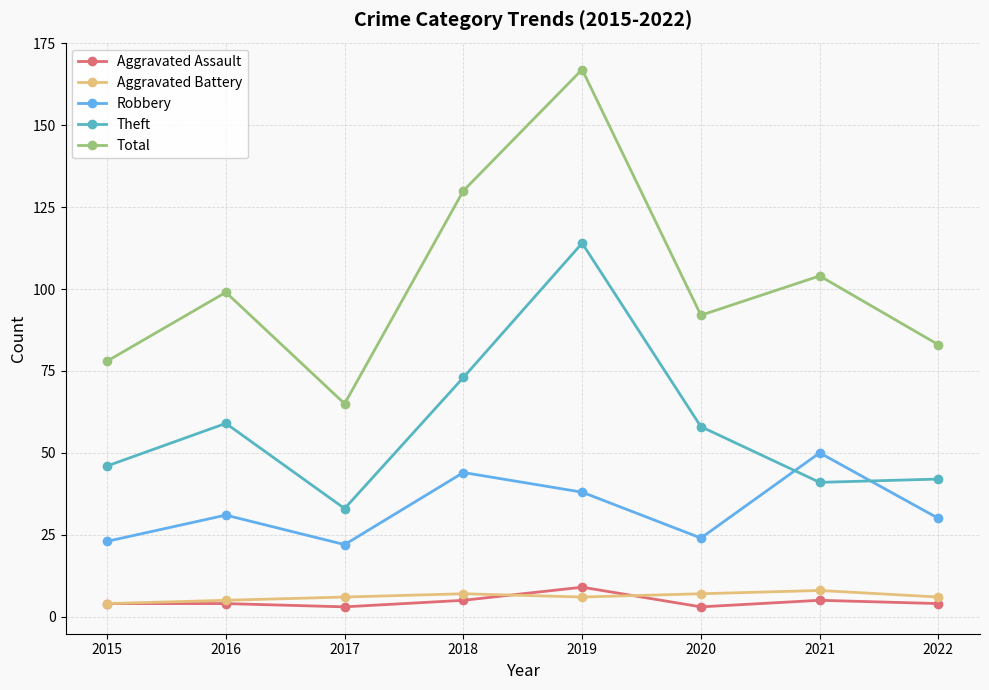

How many series are shown in this chart?

5